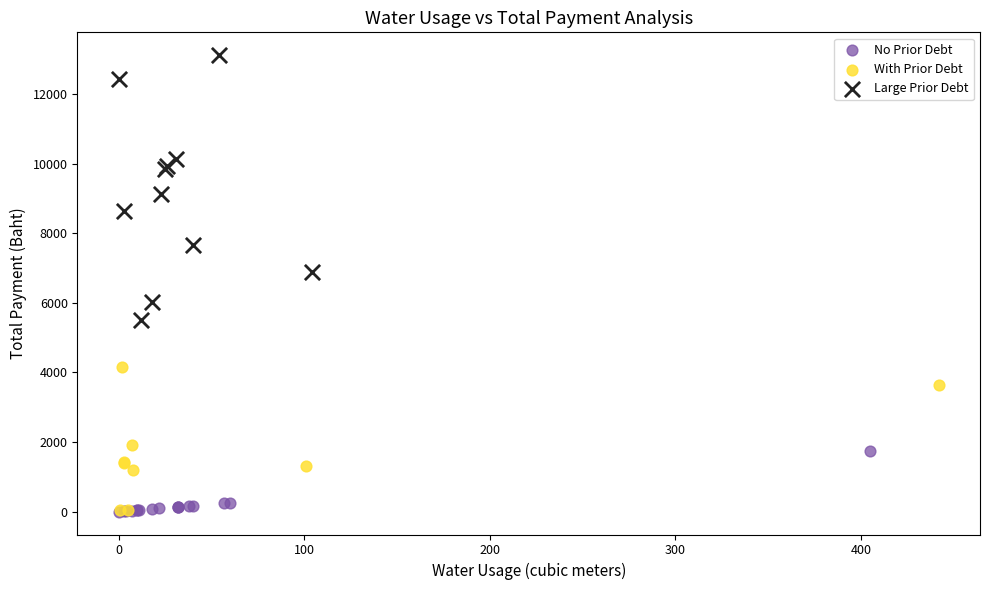

What are all the series names shown in the legend?

No Prior Debt, With Prior Debt, Large Prior Debt